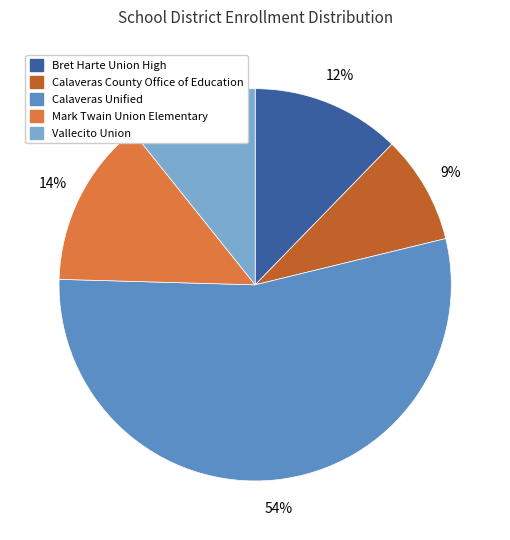

Rank the categories by value from highest to lowest.

Calaveras Unified, Mark Twain Union Elementary, Bret Harte Union High, Vallecito Union, Calaveras County Office of Education